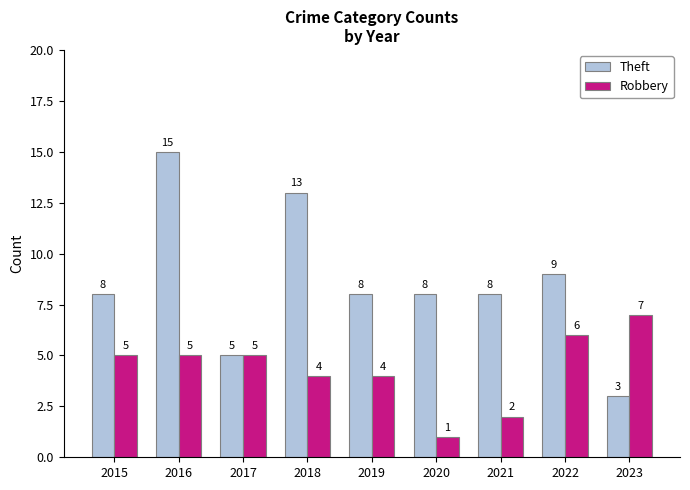

Rank the series at 2023 from lowest to highest value.

Theft, Robbery